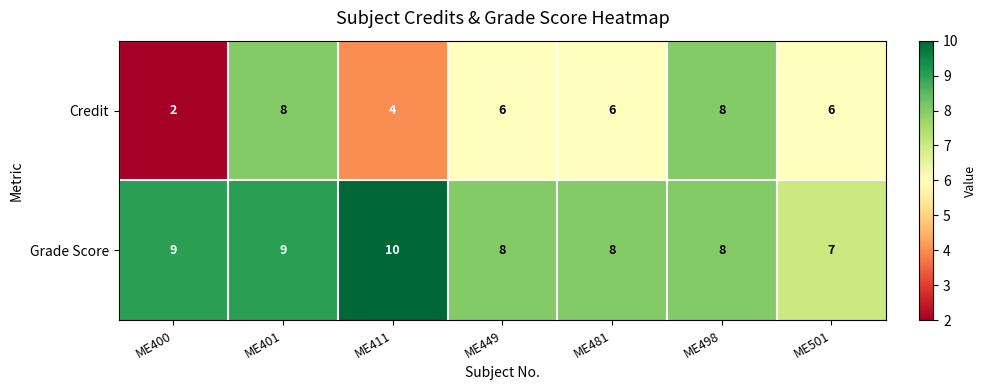

True or false: Credit has a value of 12 at ME401.

False